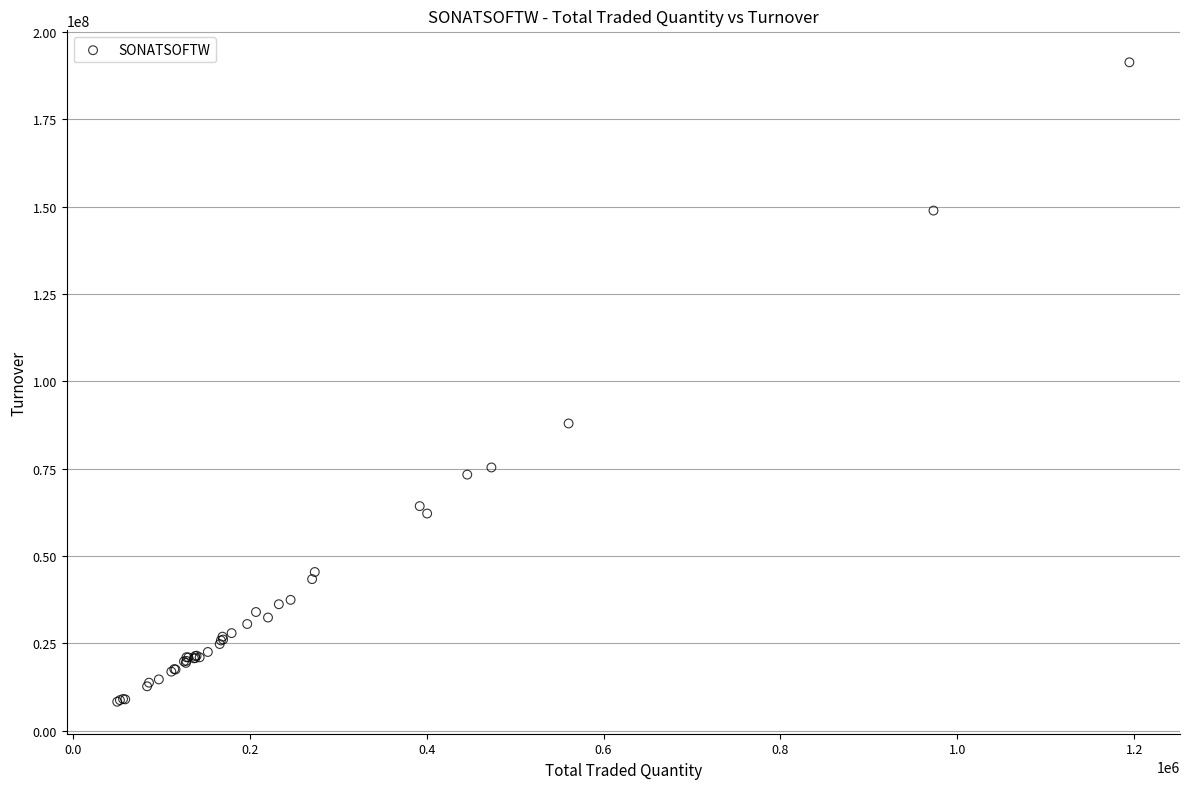

What Y value in the scatter plot is closest to 99779403?

87913904.2